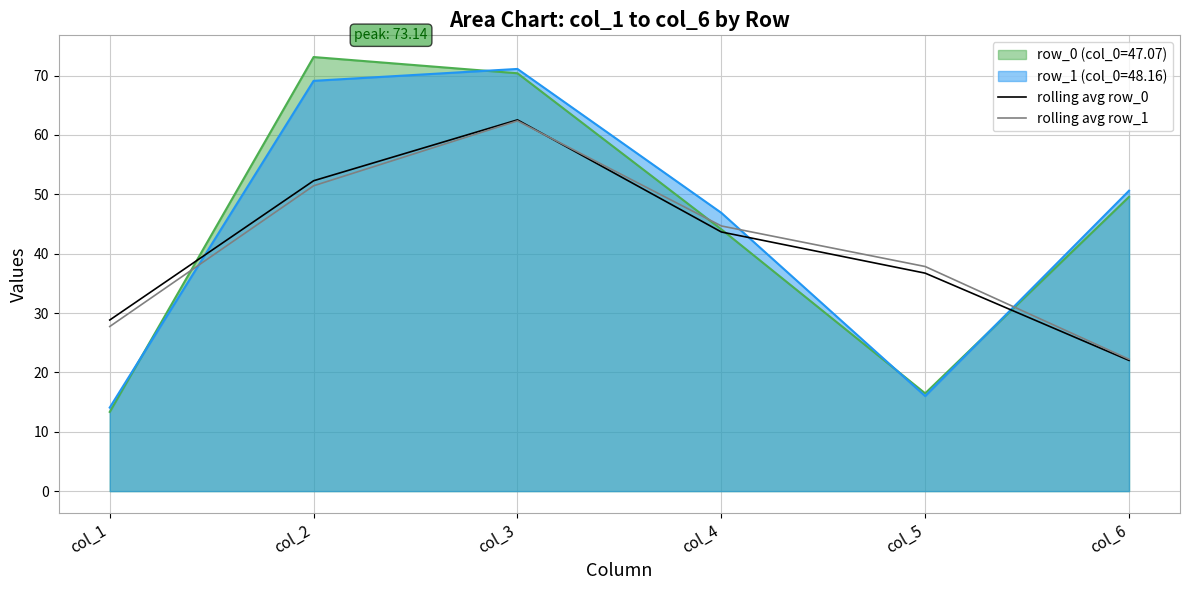

How many times do rolling avg row_0 and rolling avg row_1 cross each other?

1